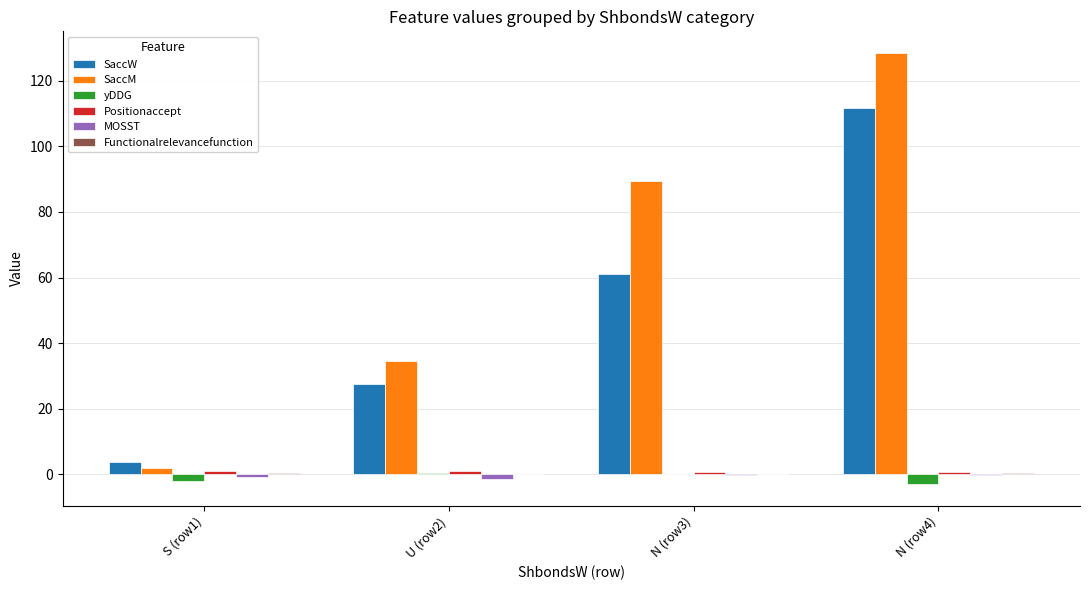

Does the chart contain stacked bars?

No